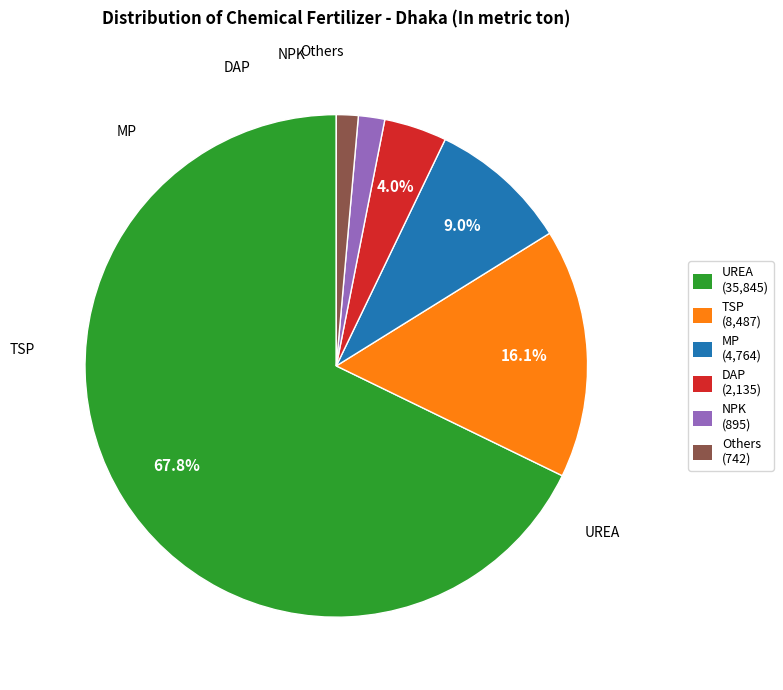

What percentage do UREA (35,845) and DAP (2,135) together represent?

71.8%